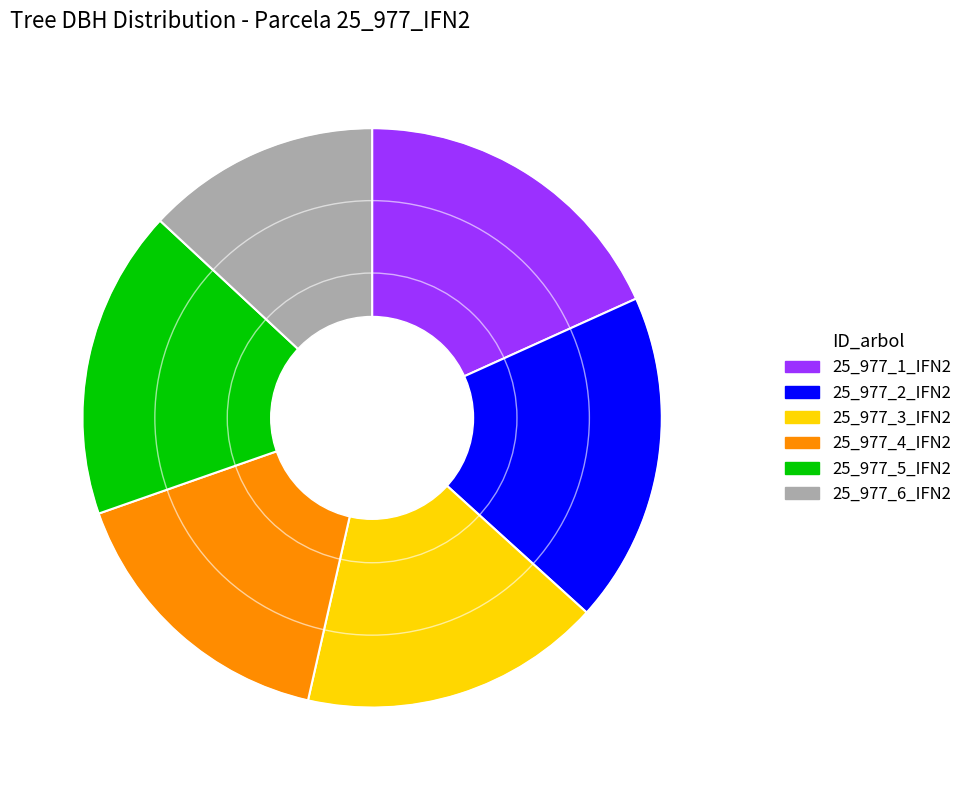

What is the smallest slice in the pie chart?

25_977_6_IFN2